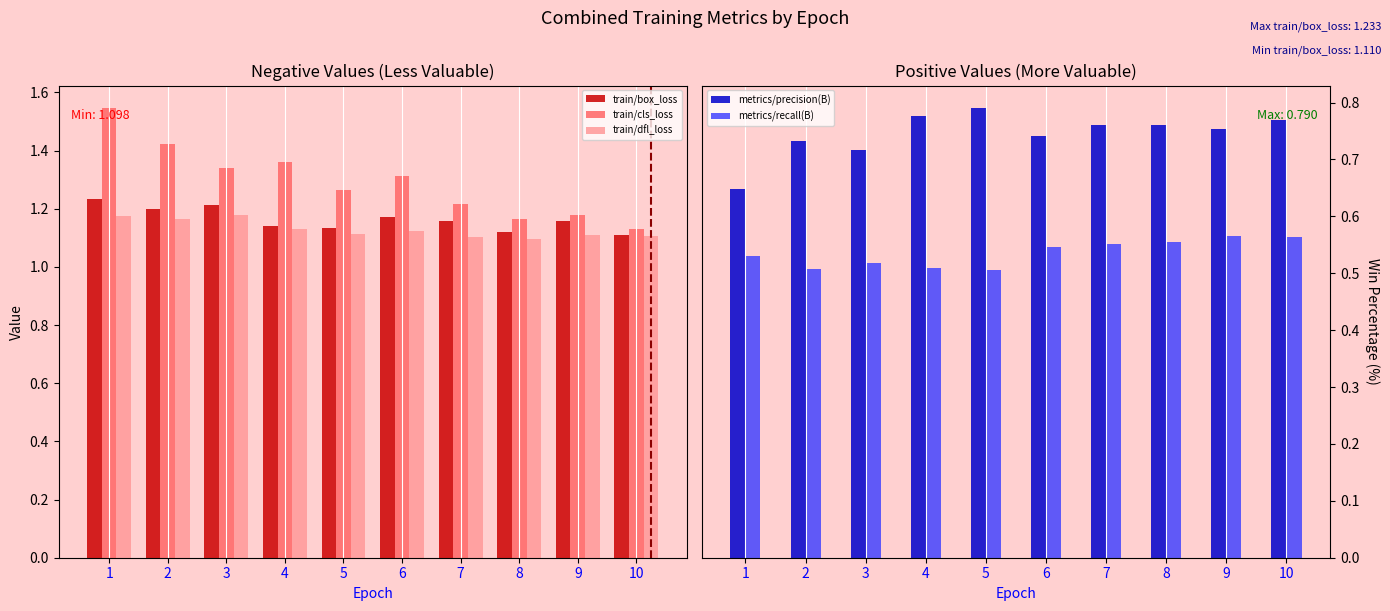

Reading left to right, what are all the values shown in this chart?

train/box_loss: 1=1.2	2=1.2	3=1.2	4=1.1	5=1.1	6=1.2	7=1.2	8=1.1	9=1.2	10=1.1
train/cls_loss: 1=1.5	2=1.4	3=1.3	4=1.4	5=1.3	6=1.3	7=1.2	8=1.2	9=1.2	10=1.1
train/dfl_loss: 1=1.2	2=1.2	3=1.2	4=1.1	5=1.1	6=1.1	7=1.1	8=1.1	9=1.1	10=1.1
metrics/precision(B): 1=0.6	2=0.7	3=0.7	4=0.8	5=0.8	6=0.7	7=0.8	8=0.8	9=0.8	10=0.8
metrics/recall(B): 1=0.5	2=0.5	3=0.5	4=0.5	5=0.5	6=0.5	7=0.6	8=0.6	9=0.6	10=0.6